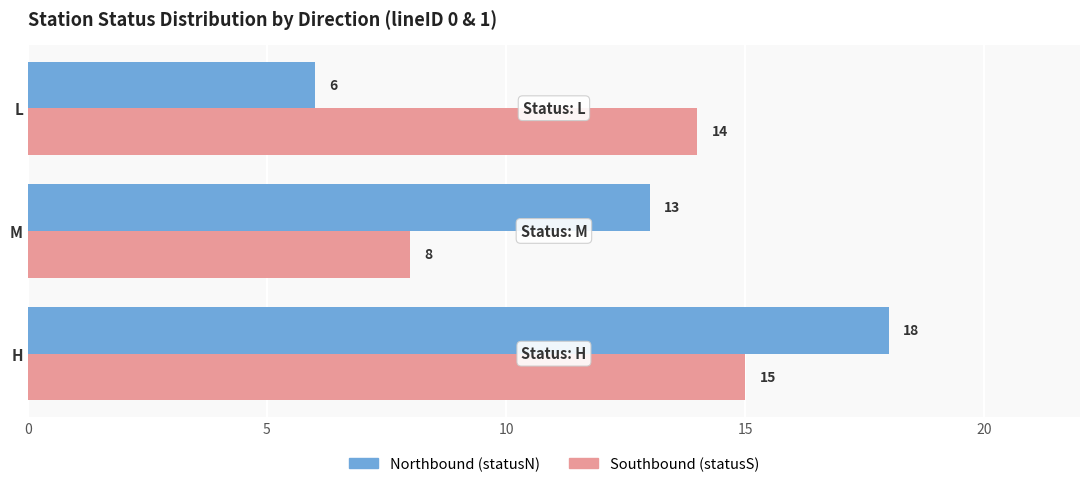

List the series in order of their peak value, highest first.

Northbound (statusN), Southbound (statusS)